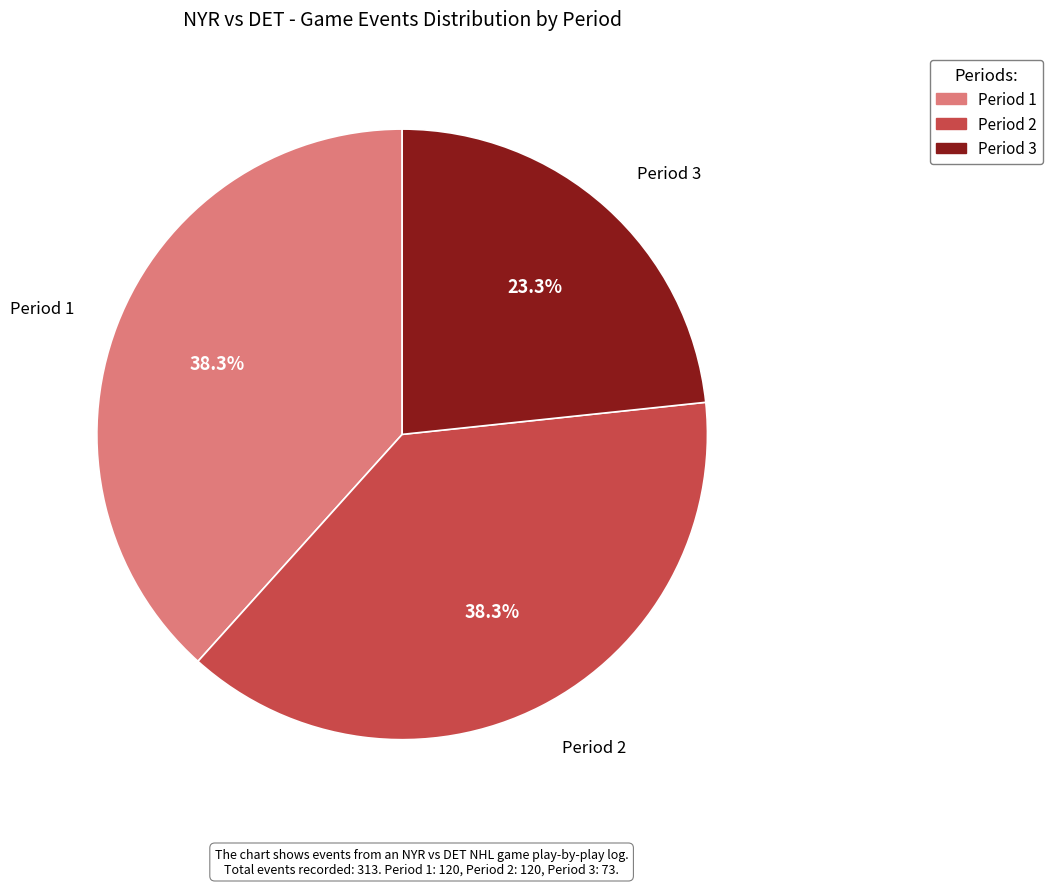

To the nearest percent, what is the combined percentage of Period 2 and Period 3?

62%